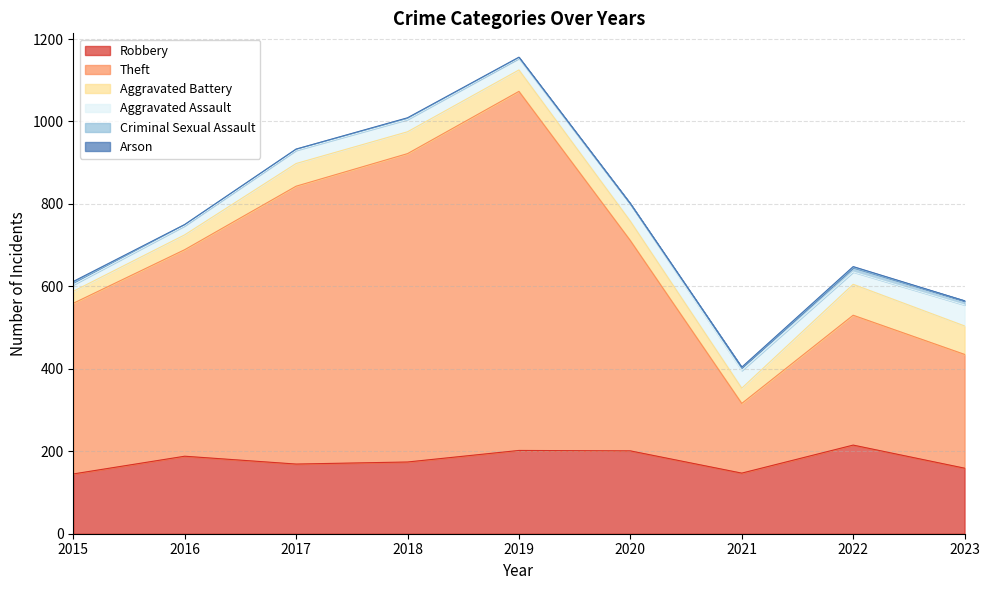

Rank the series by their maximum value, from highest to lowest.

Theft, Robbery, Aggravated Battery, Aggravated Assault, Criminal Sexual Assault, Arson